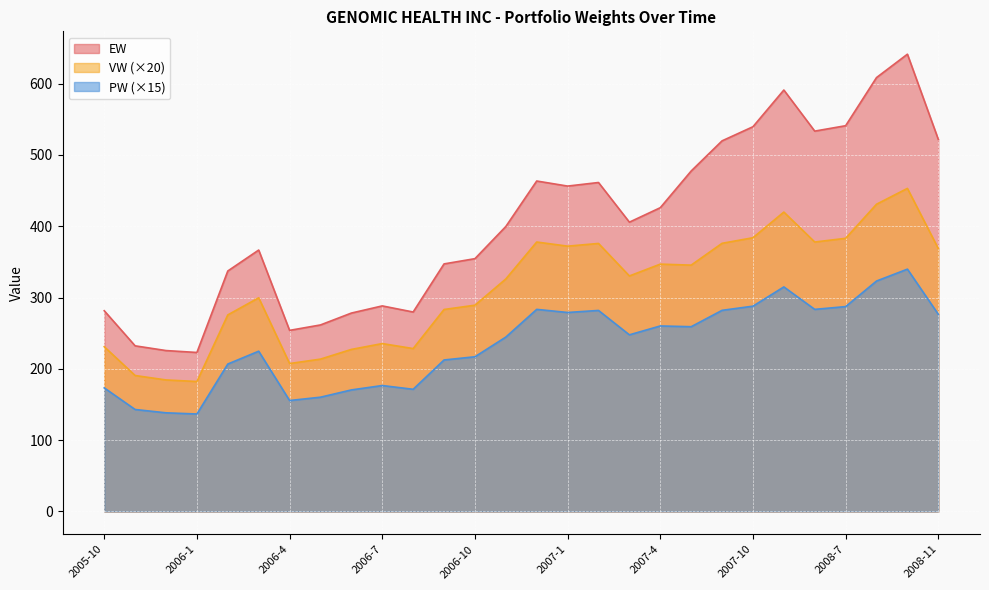

What is the difference between the second highest and minimum values in the VW series?

248.6